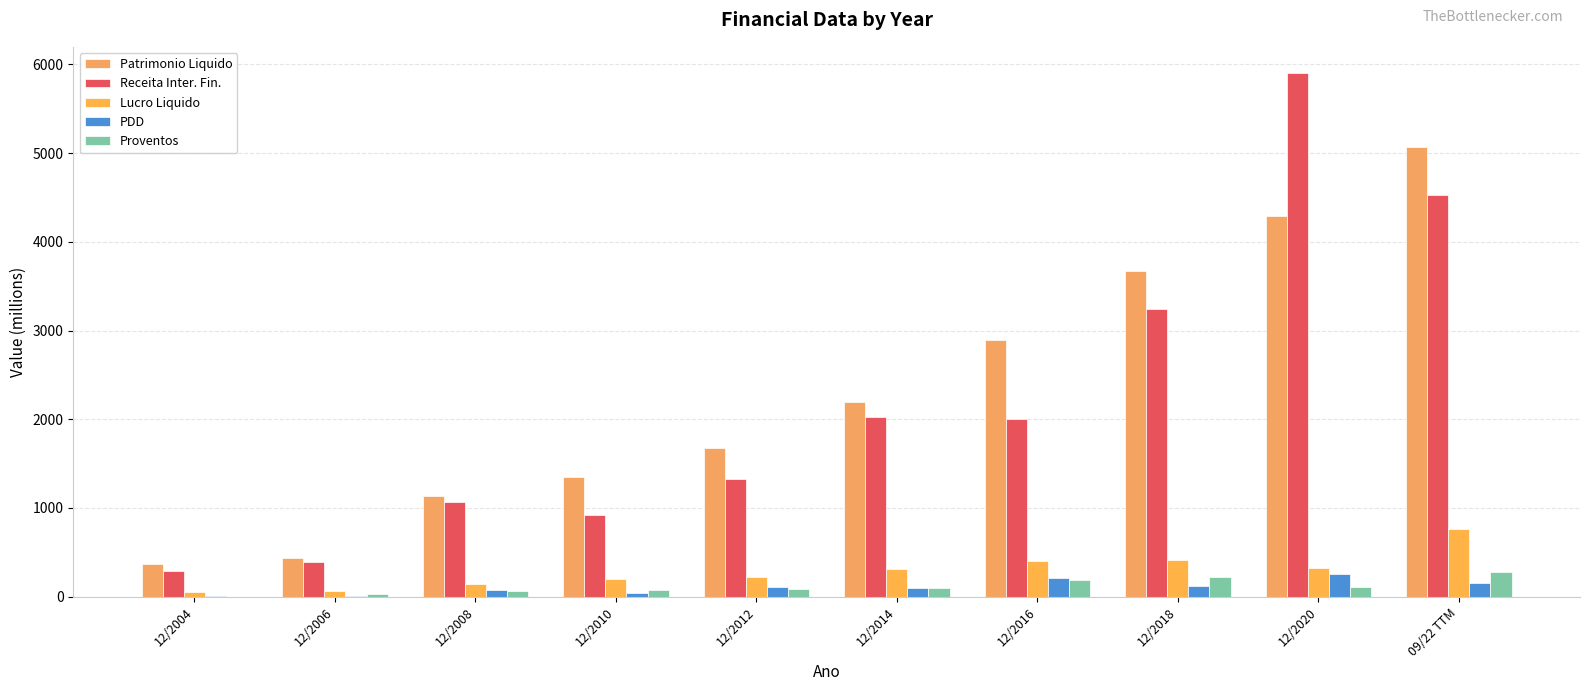

How many groups of bars are there?

10